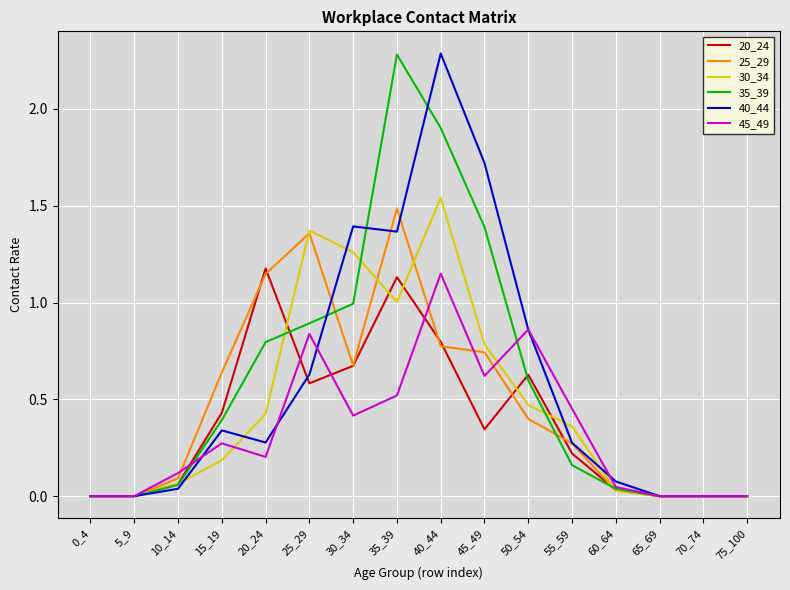

What are all the series names shown in the legend?

20_24, 25_29, 30_34, 35_39, 40_44, 45_49